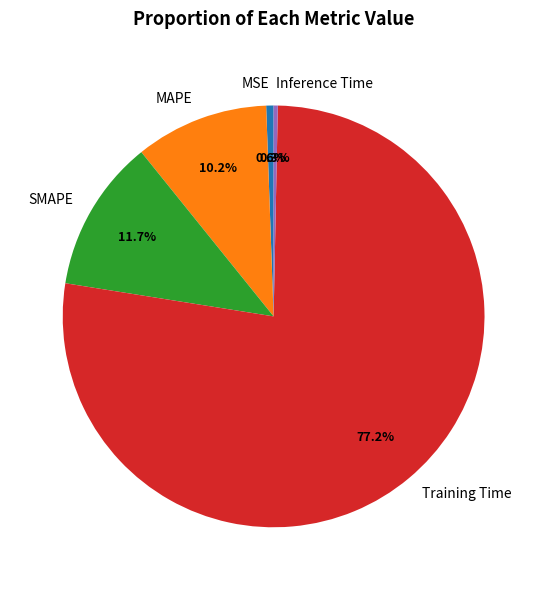

The Training Time slice represents 77% of the pie. True or false?

True